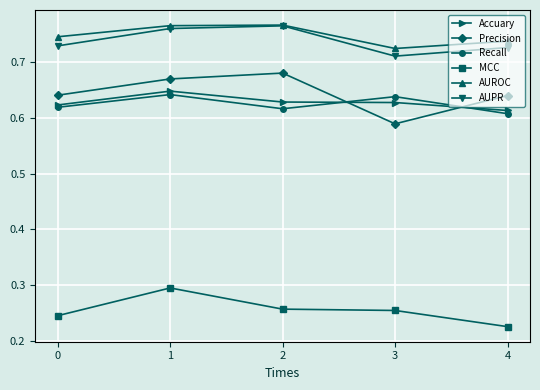

True or false: AUROC and Precision intersect in this chart.

False